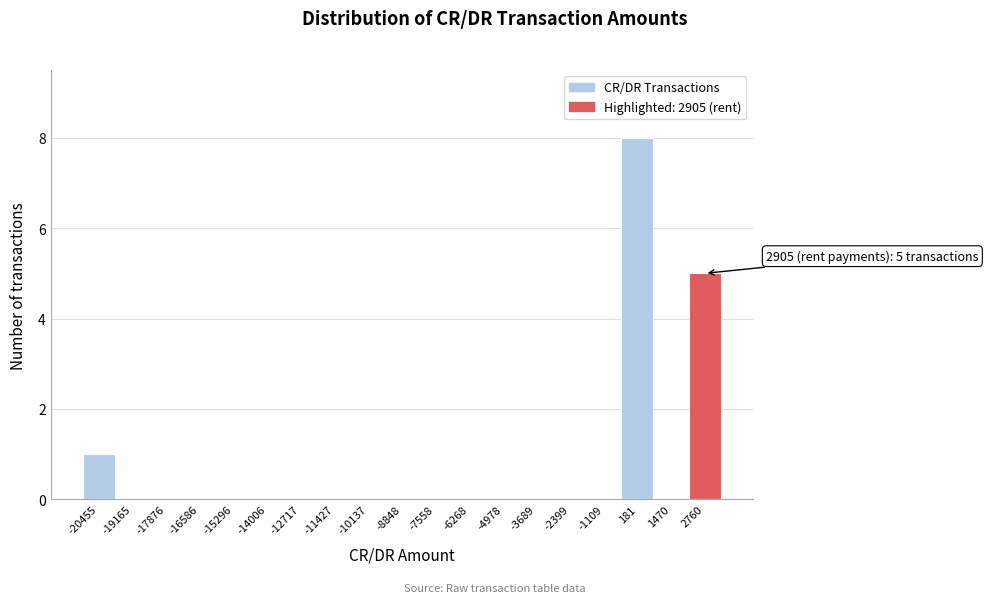

Over which range of the x-axis is the bar tallest?

-400 to 800